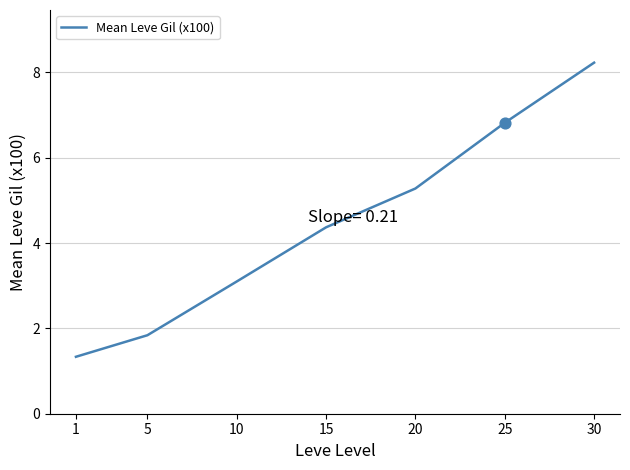

Approximately how many times larger is the value at 25 compared to 1?

5.1